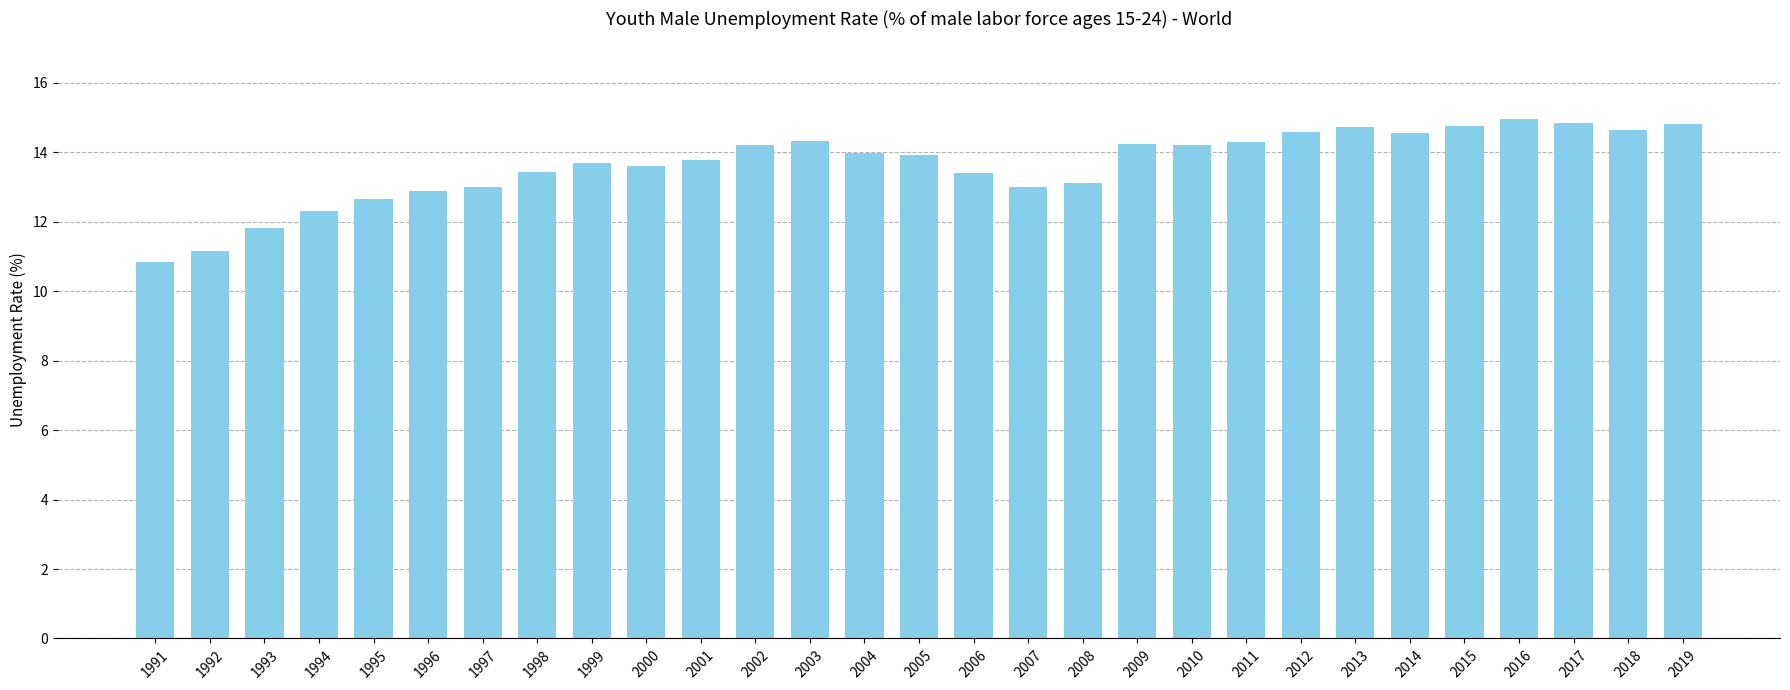

How many bars are there in total?

29